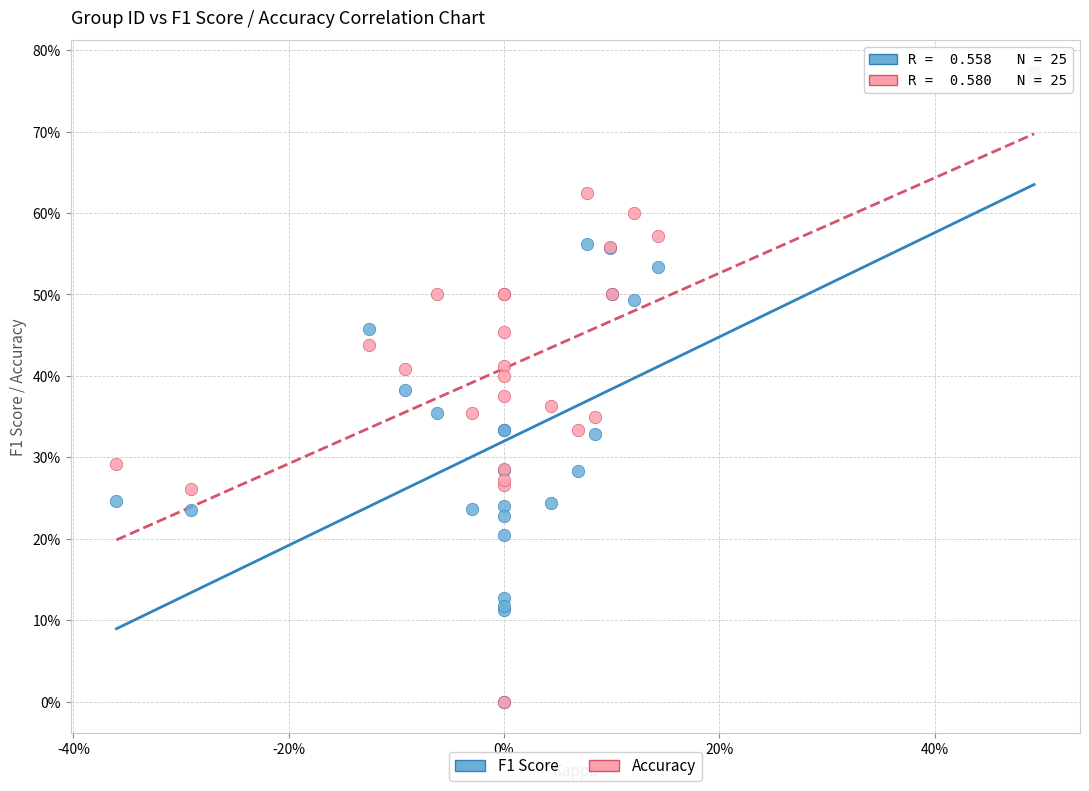

Which series has the largest Y range (max minus min)?

F1 Score